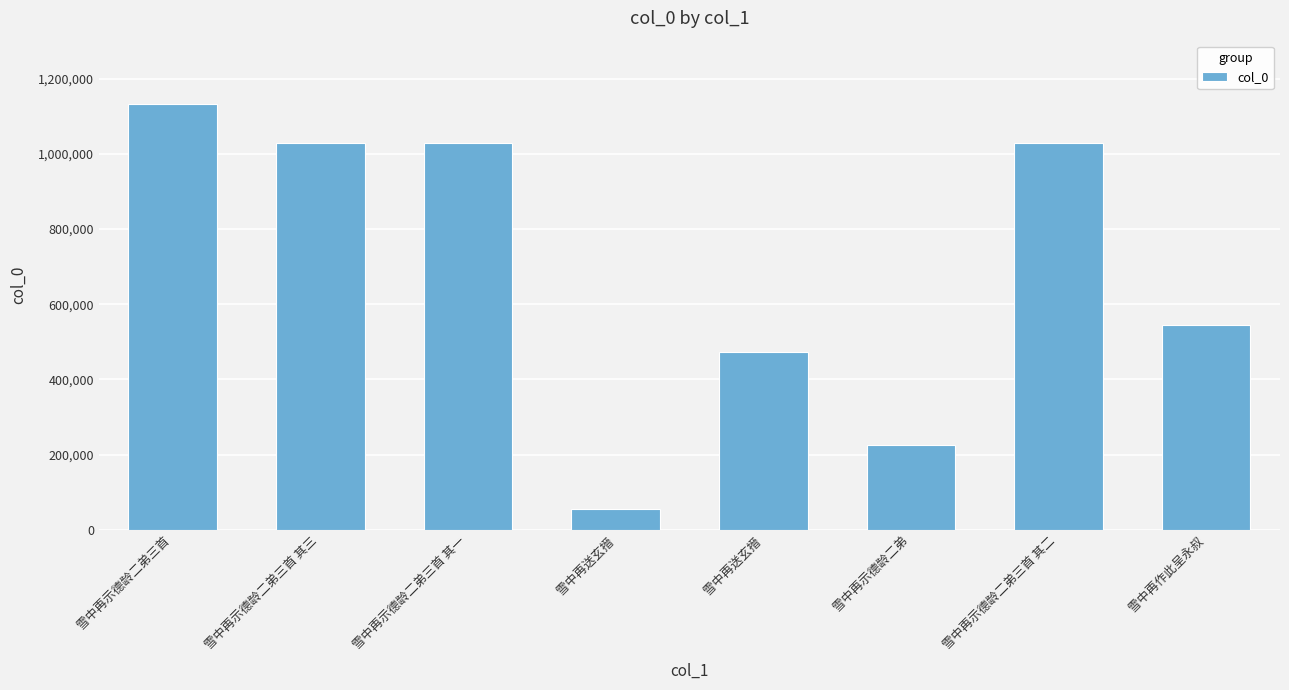

How many bars are there in total?

8